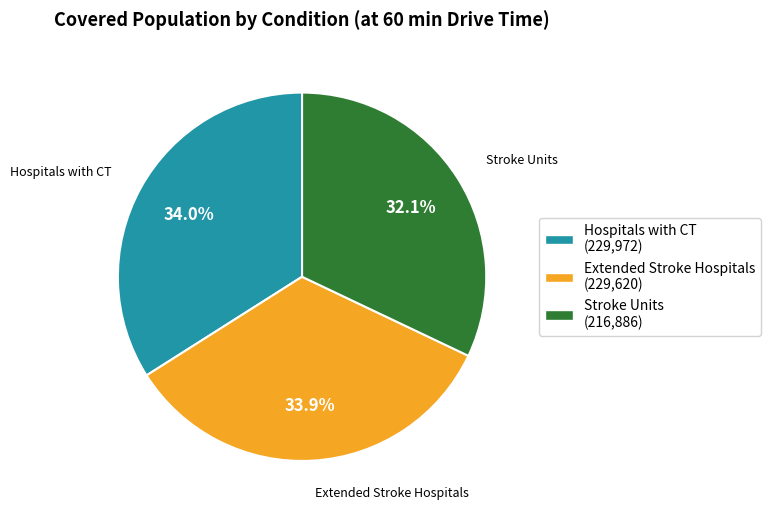

What percentage is the Extended Stroke Hospitals slice, to the nearest percent?

34%